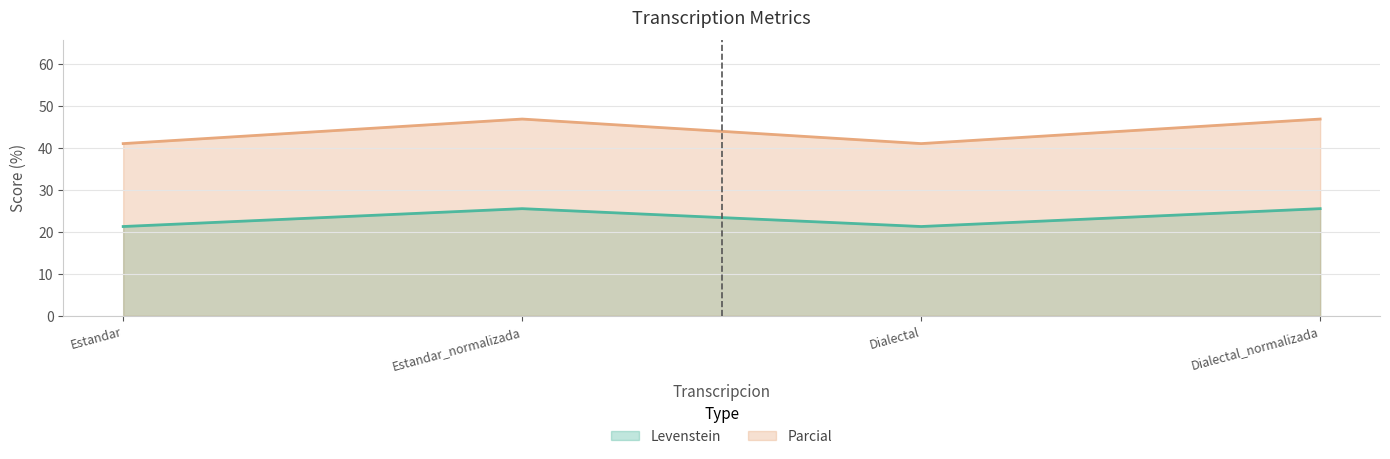

Reading left to right, what are all the values shown in this chart?

Levenstein: 21.3	25.5	21.3	25.5
Parcial: 41.0	46.9	41.0	46.9